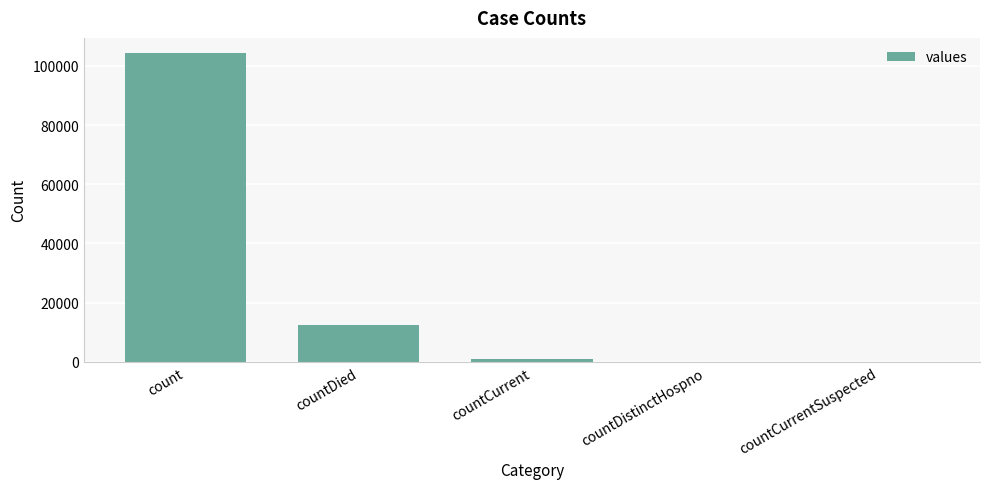

The chart shows a value of 152816 at count. True or false?

False